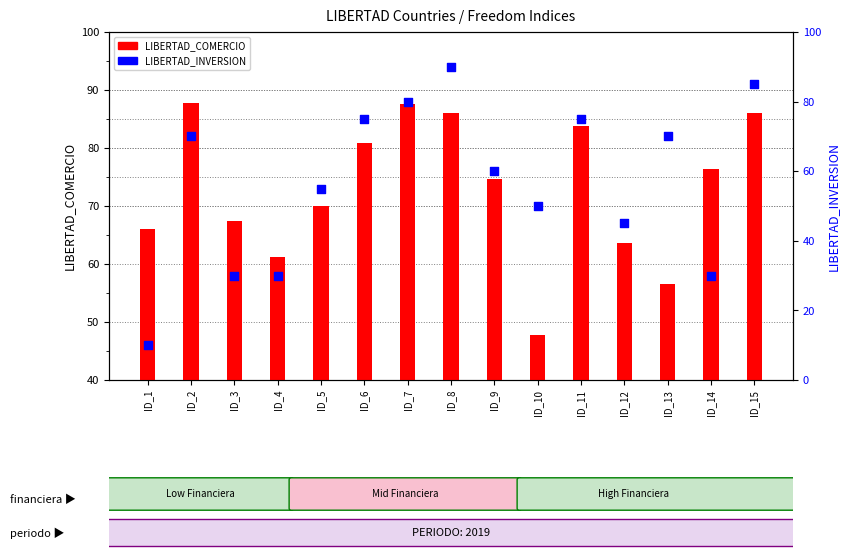

Which series has the widest spread of Y values?

LIBERTAD_INVERSION